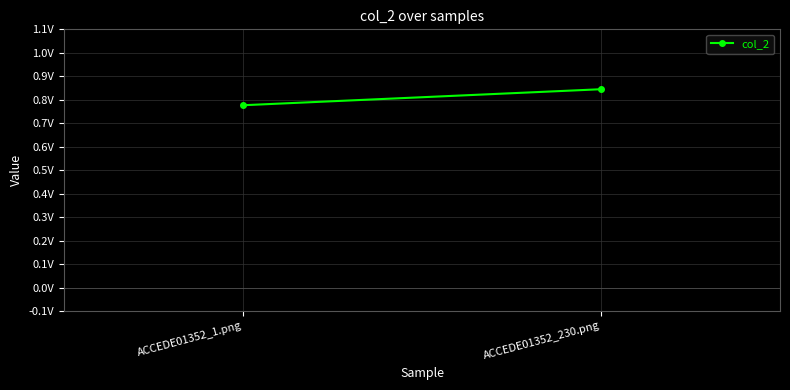

True or false: the data shows 1.2 at ACCEDE01352_1.png.

False